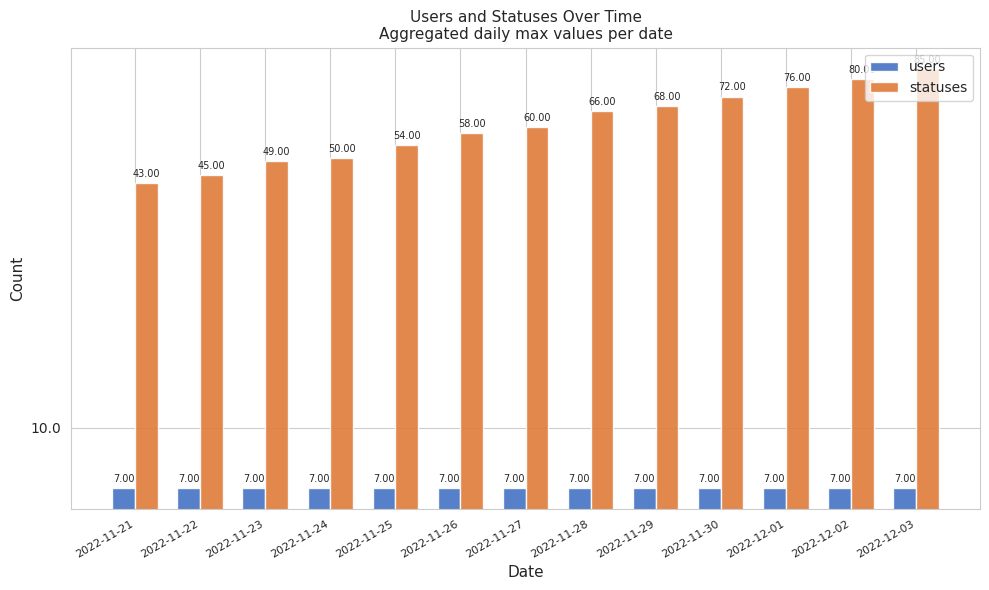

What is the highest value of the statuses series?

85